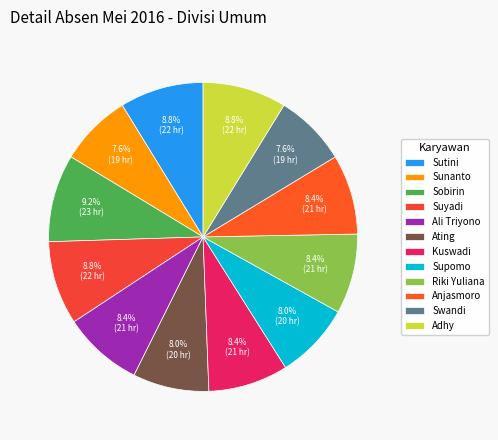

How many segments does this pie chart have?

12